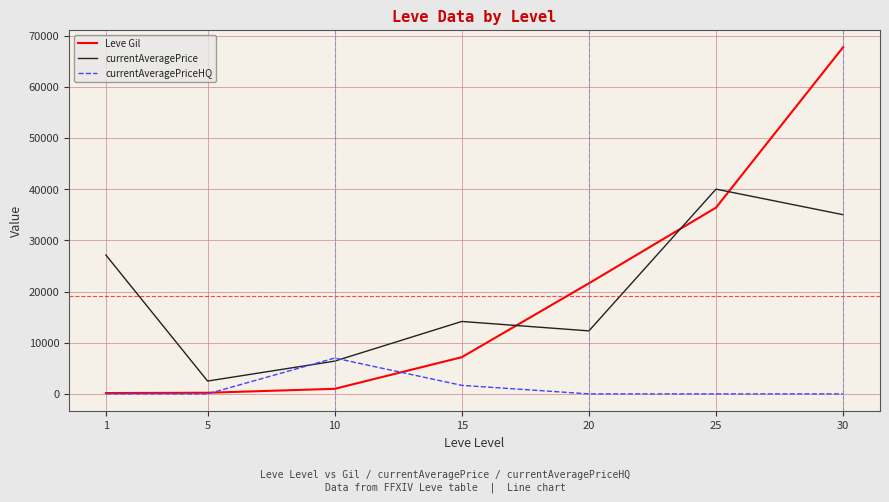

What is the difference between the maximum and second lowest values in the Leve Gil series?

67510